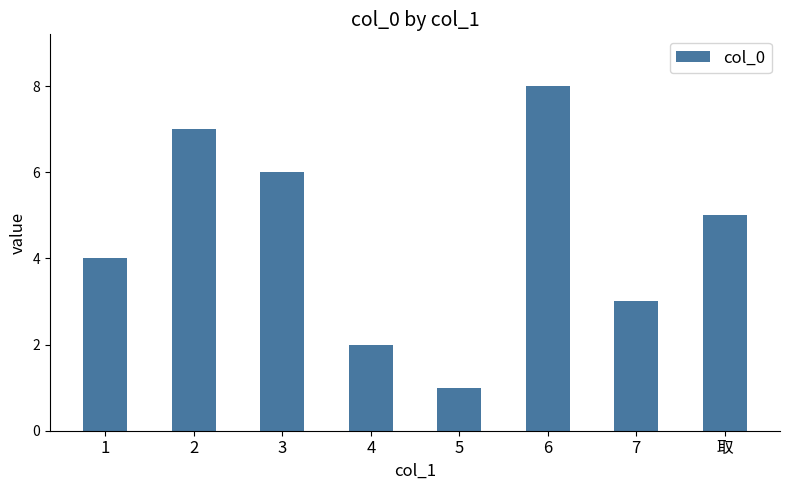

What is the sum of the values at 2 and 取?

12